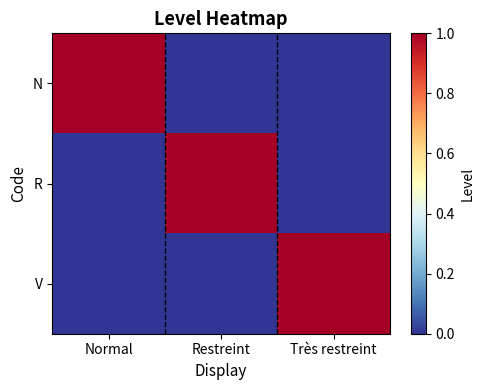

How many data points does each series have?

3